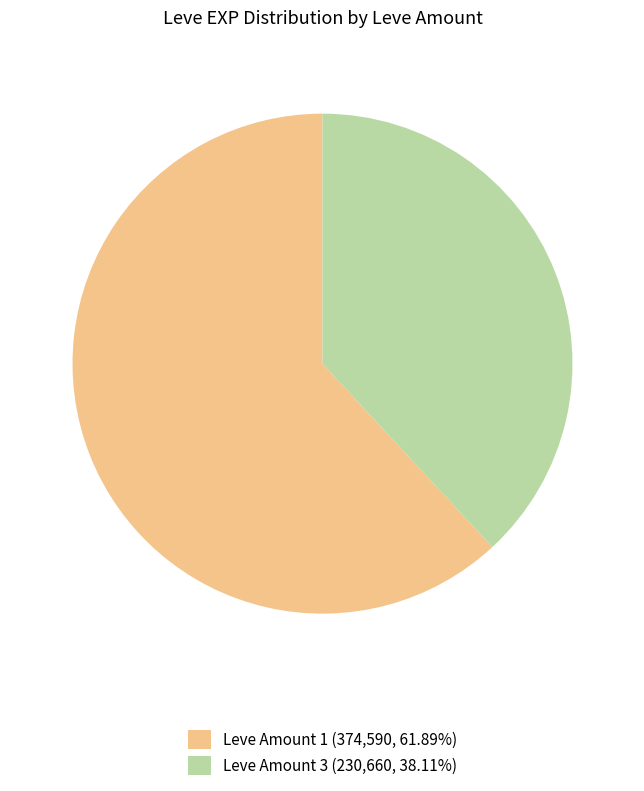

Does any single category account for the majority?

Yes